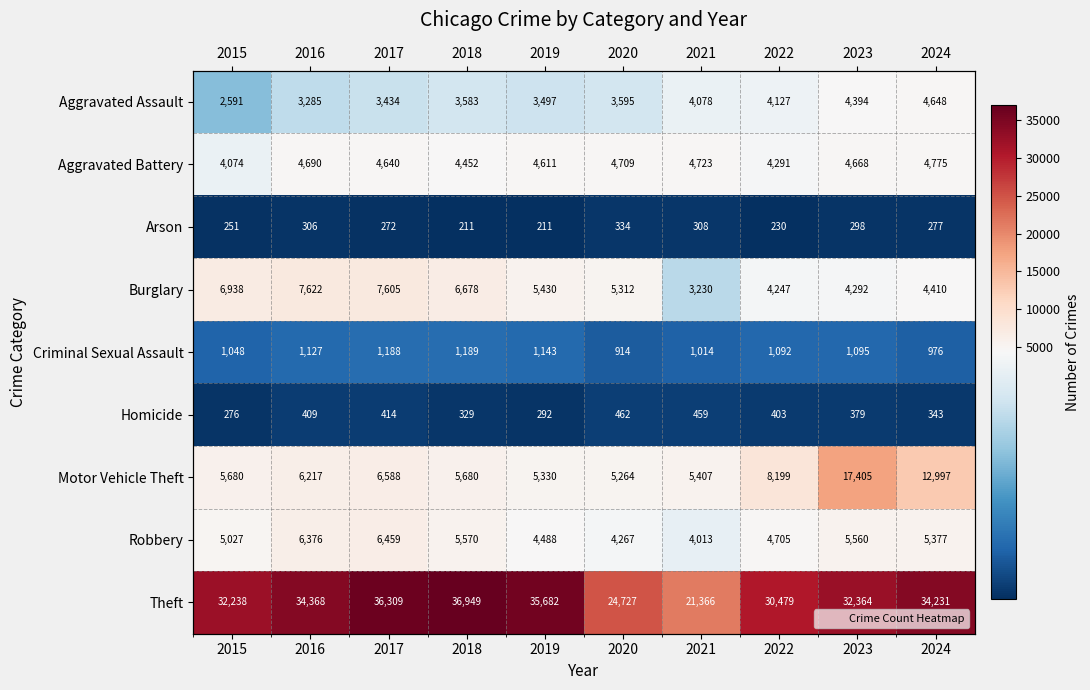

What is the average value of the Arson series?

270